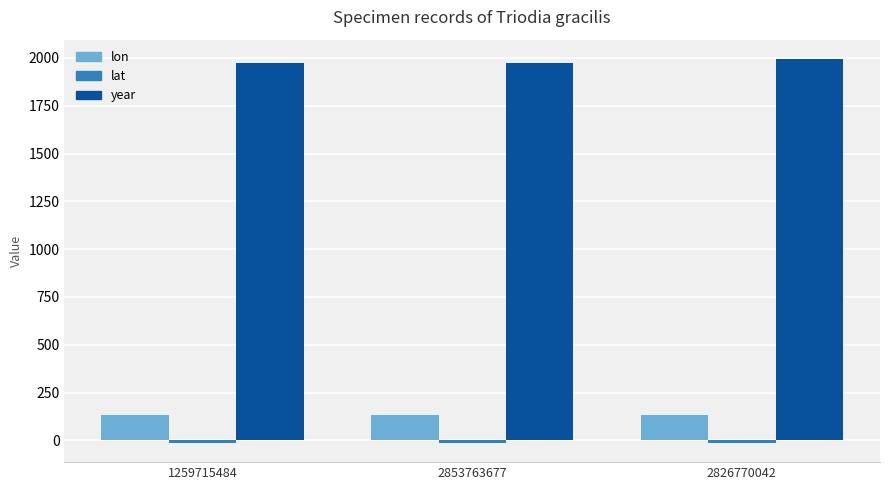

Read the lon value at 2853763677.

132.9